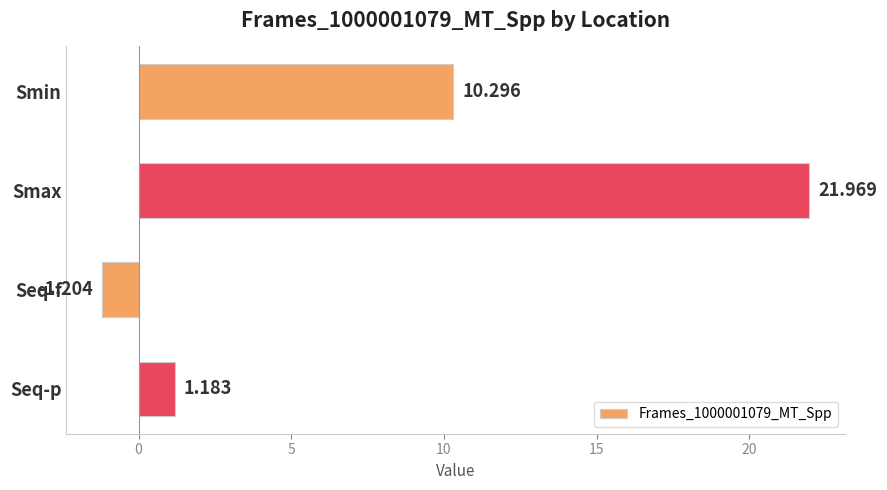

What is the label of the 4th bar from the bottom?

Smin